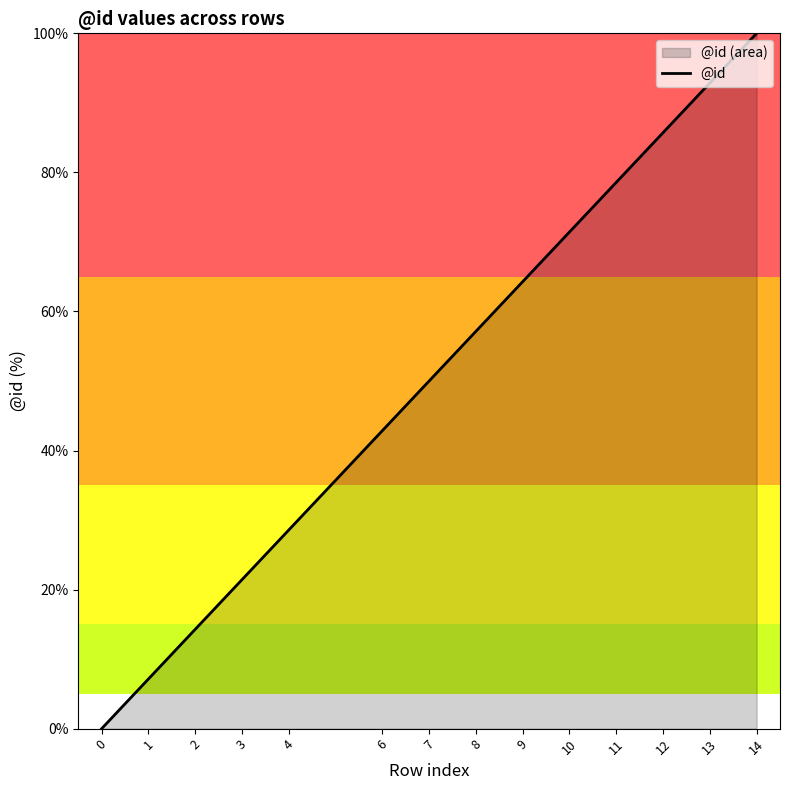

How many series are shown in this chart?

1